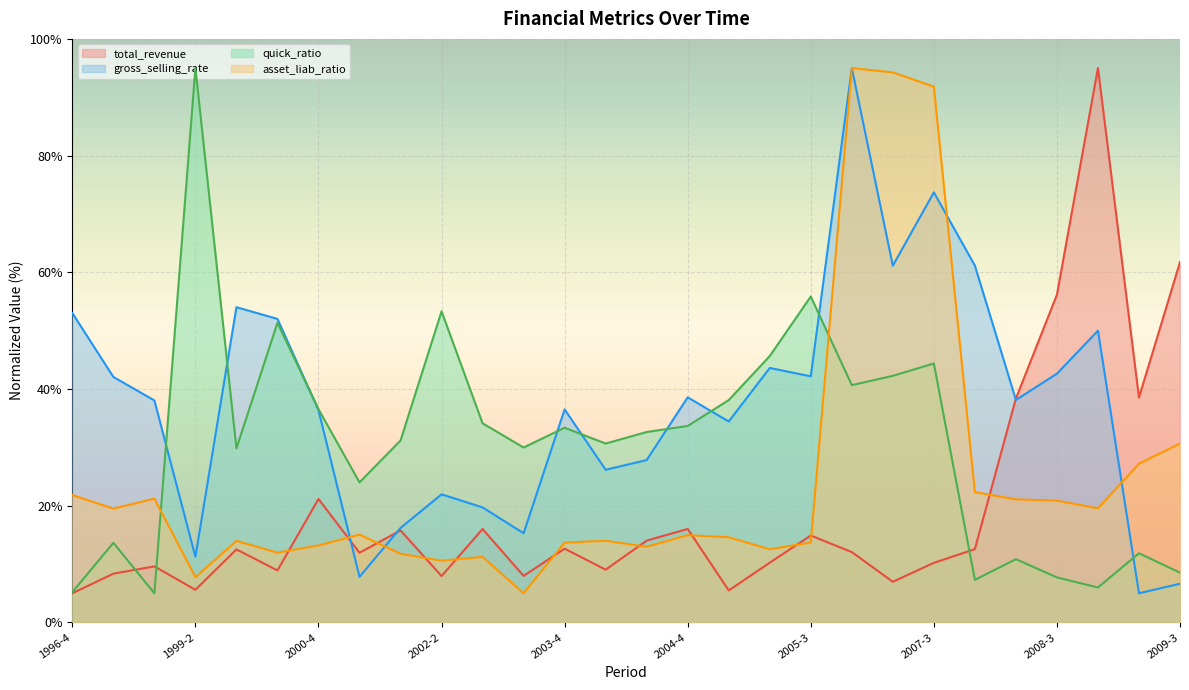

Between 2002-4 and 2005-3, which is larger?

2002-4